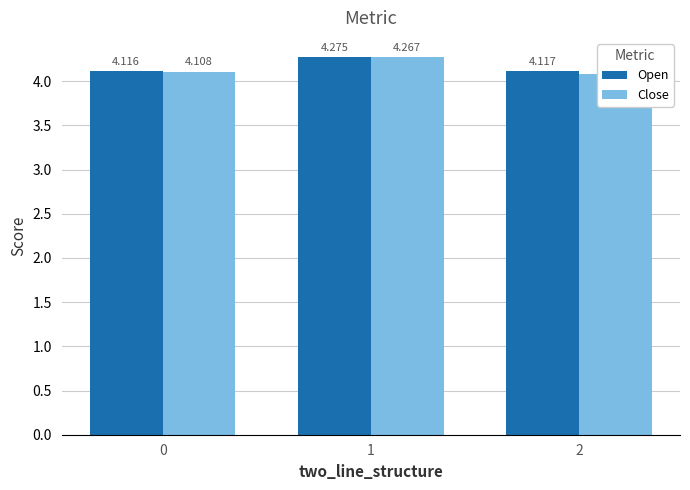

What is the greatest value displayed?

4.3